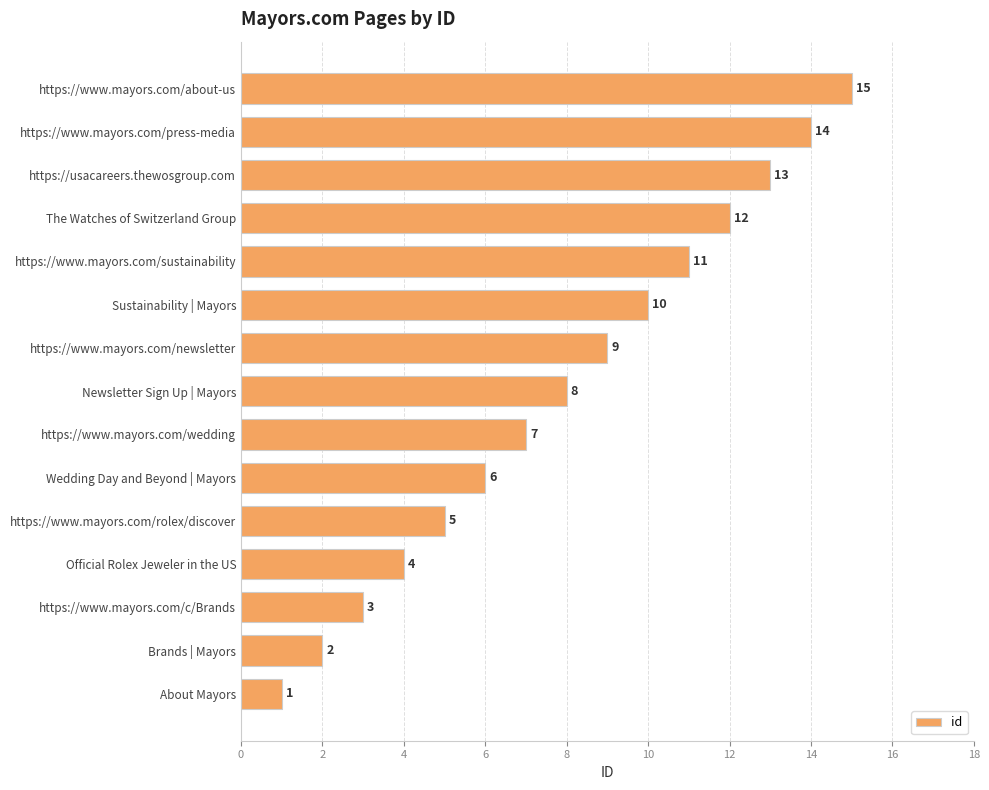

Is it true that the value at Newsletter Sign Up | Mayors is 2?

False